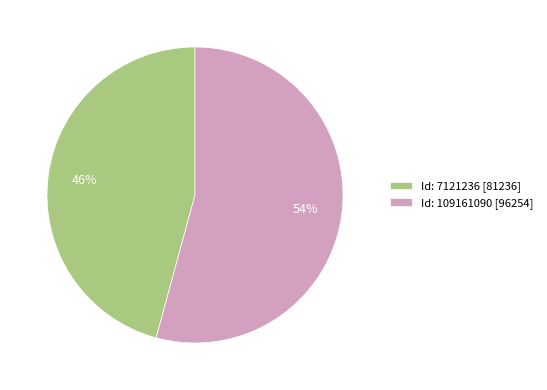

What percentage is the Id: 7121236 [81236] slice, to the nearest percent?

46%